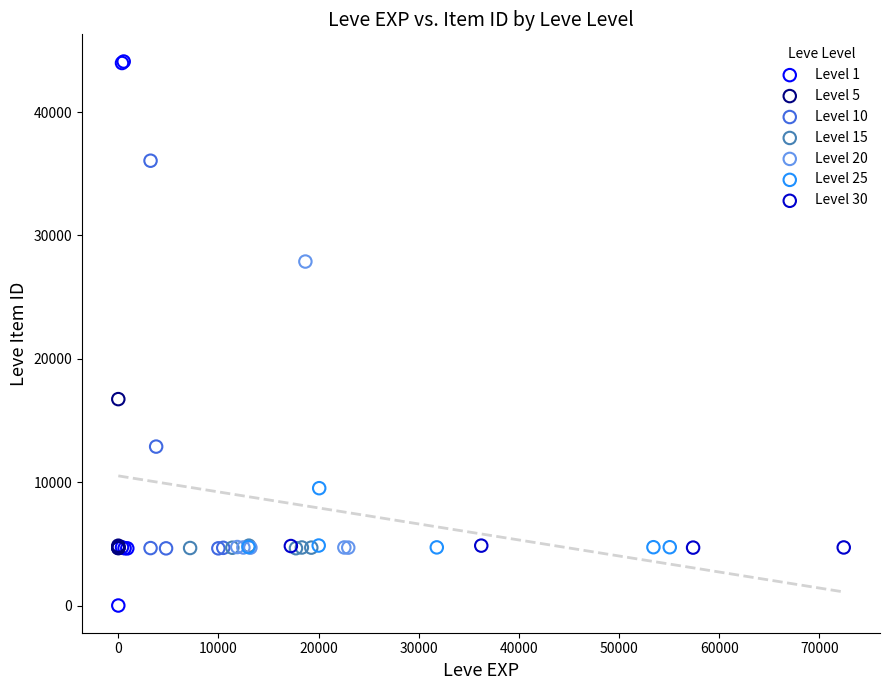

Which series has the largest Y range (max minus min)?

Level 1